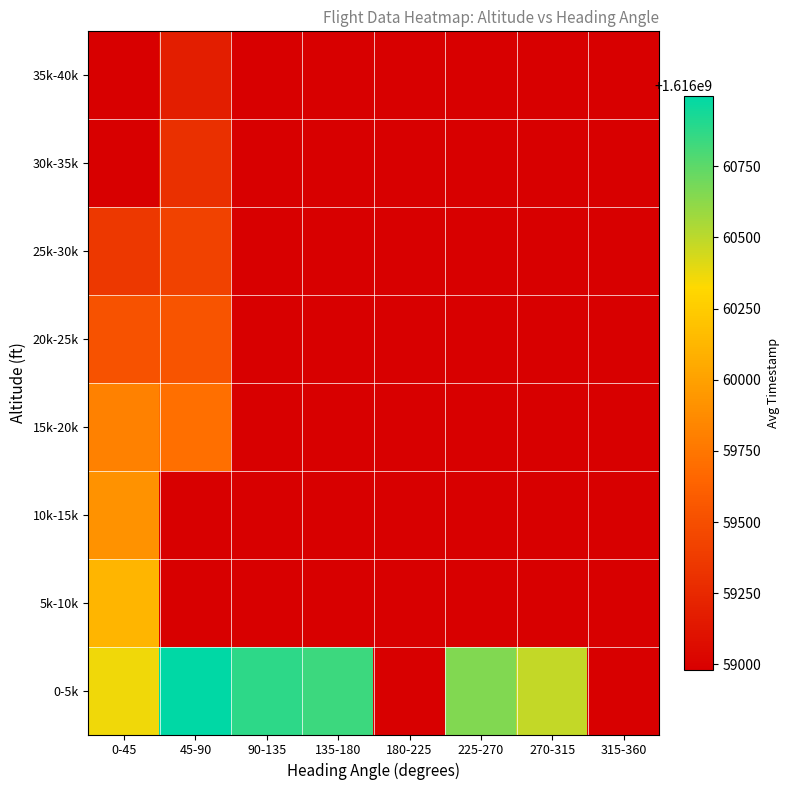

How many data points does each series have?

8